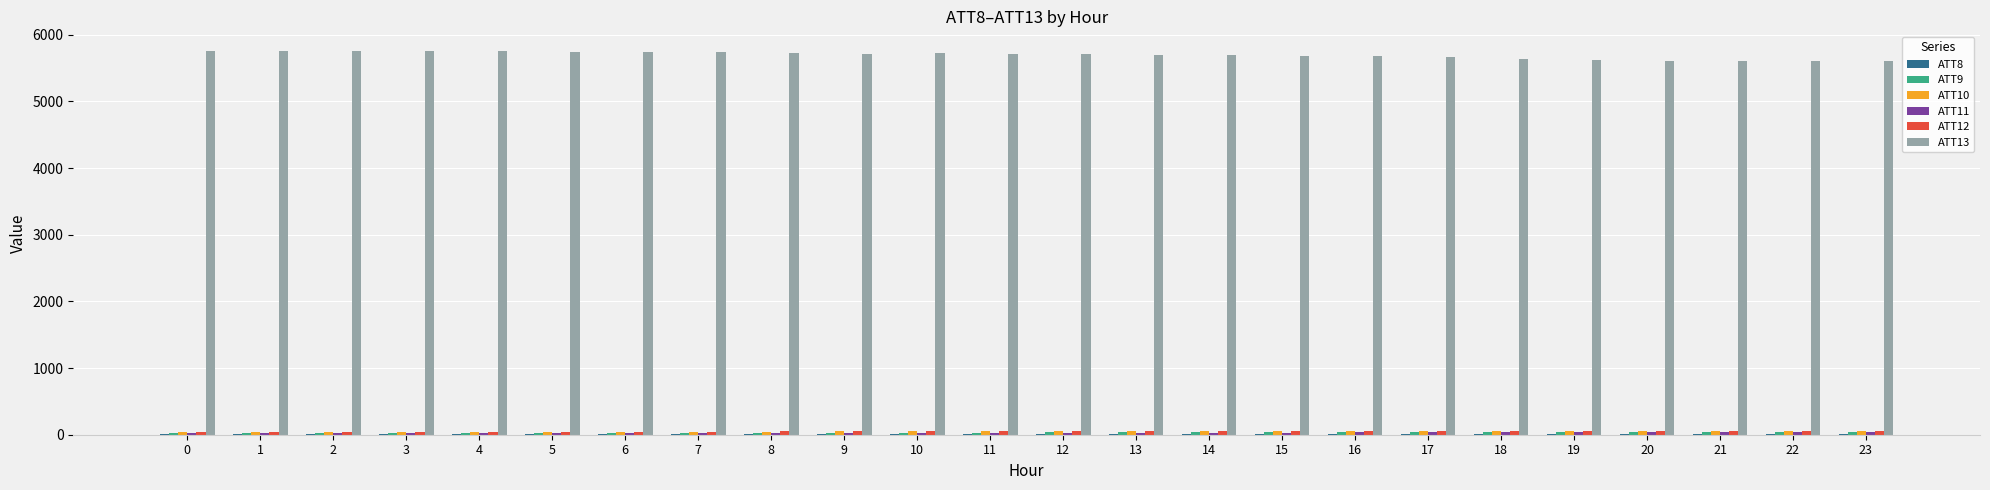

What is the maximum value shown in the chart?

5764.6